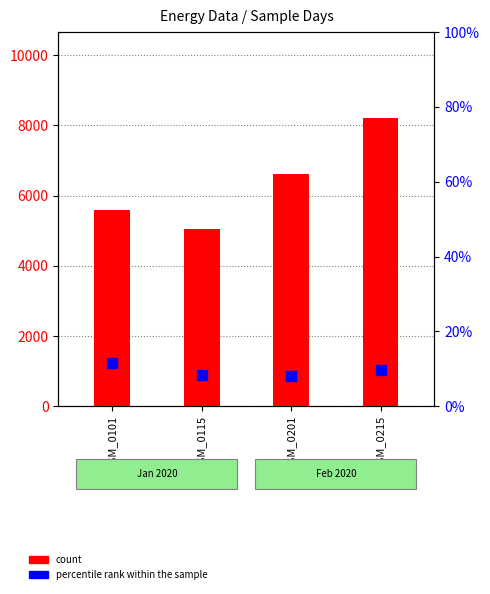

Which series reaches the maximum Y coordinate?

count